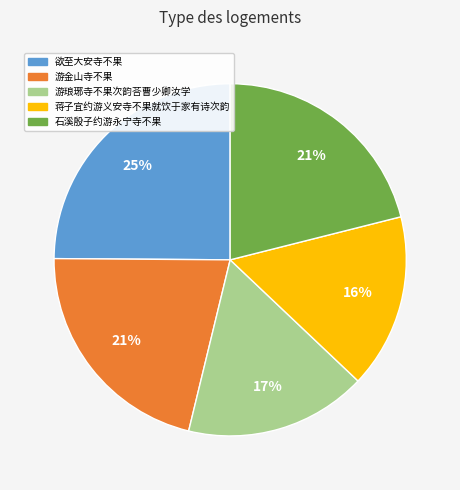

Which slice is the largest?

欲至大安寺不果